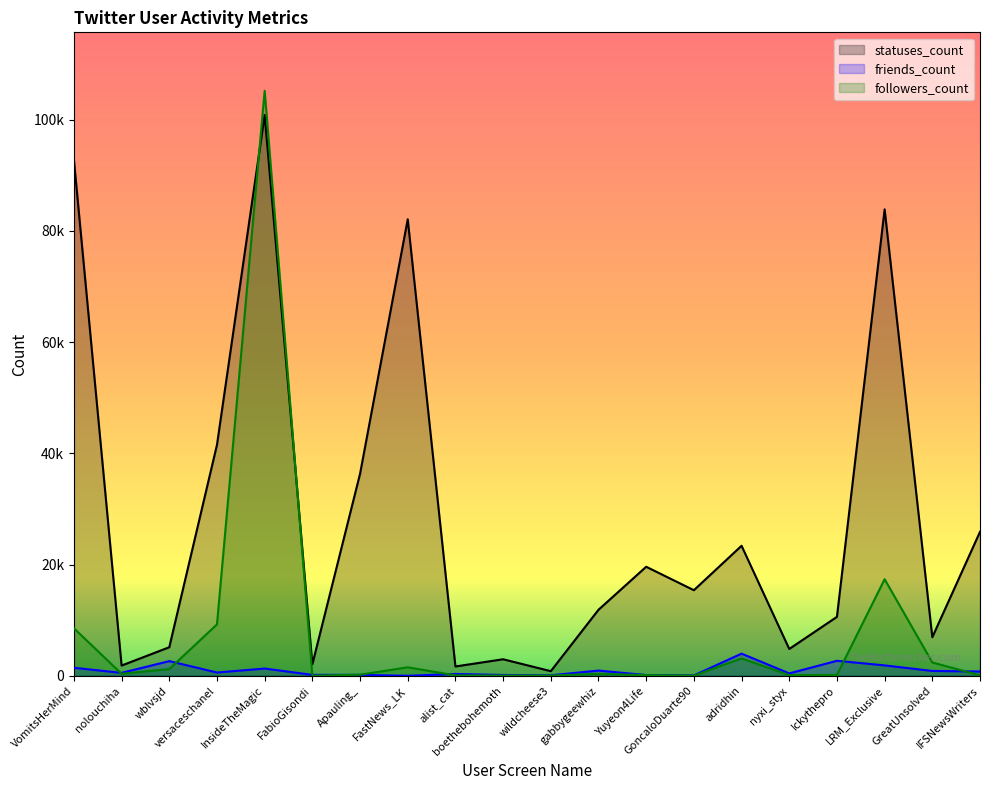

What is the difference between the maximum and minimum values in the followers_count series?

105169